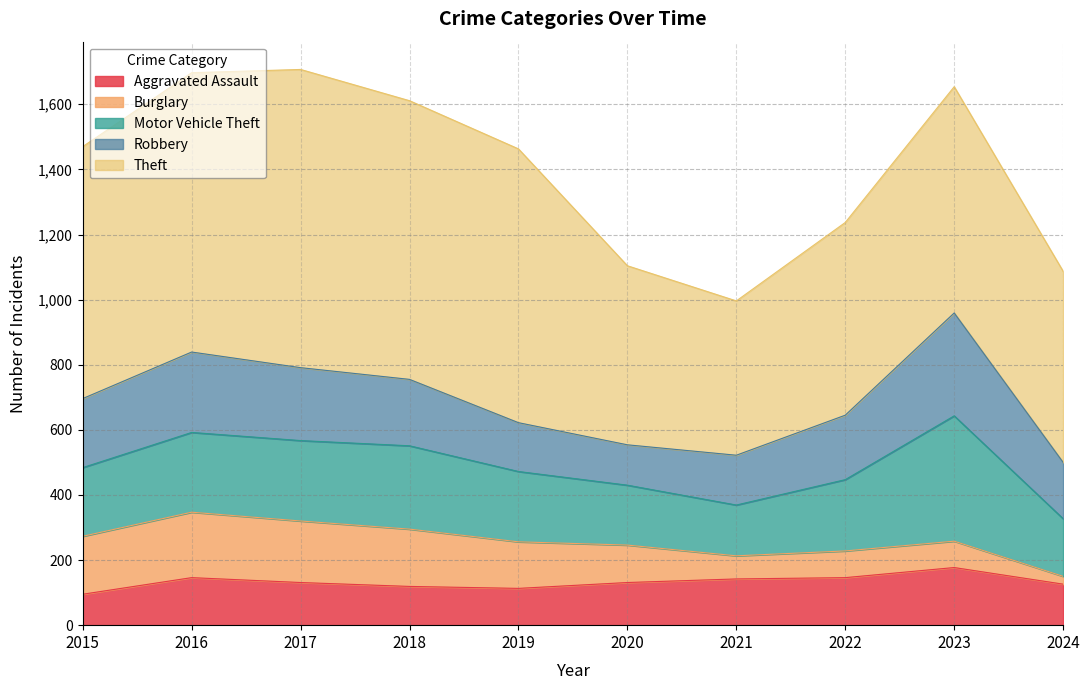

How many distinct data groups are displayed?

5